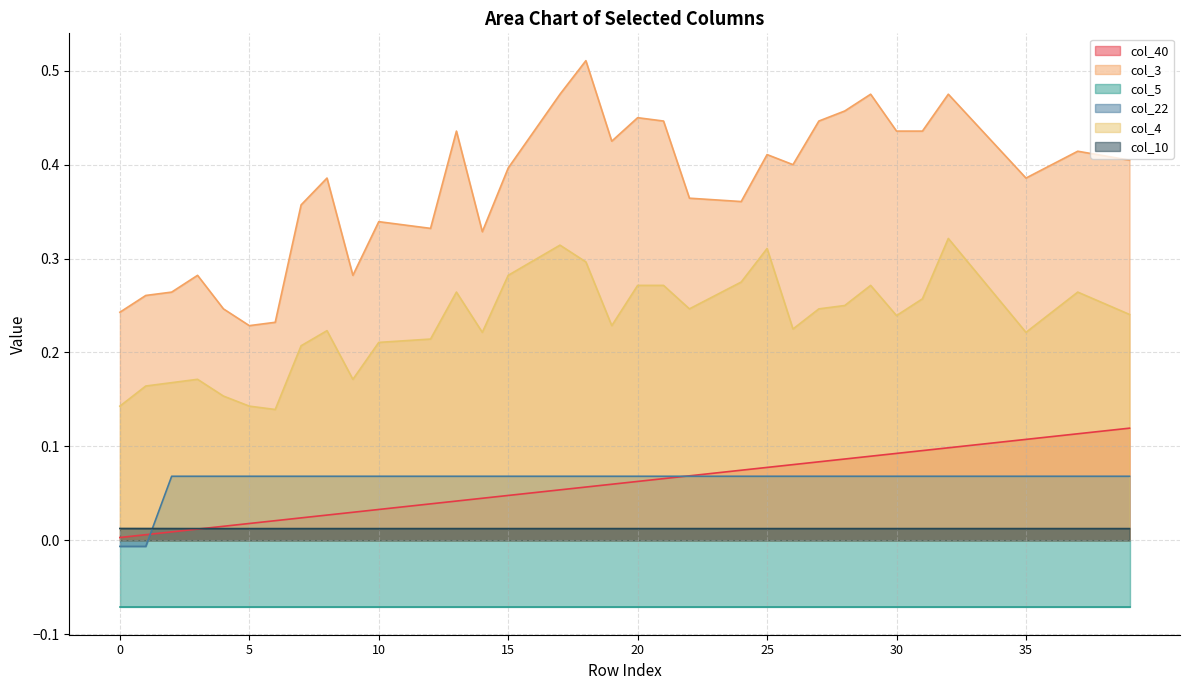

What is the maximum value shown in the chart?

0.5